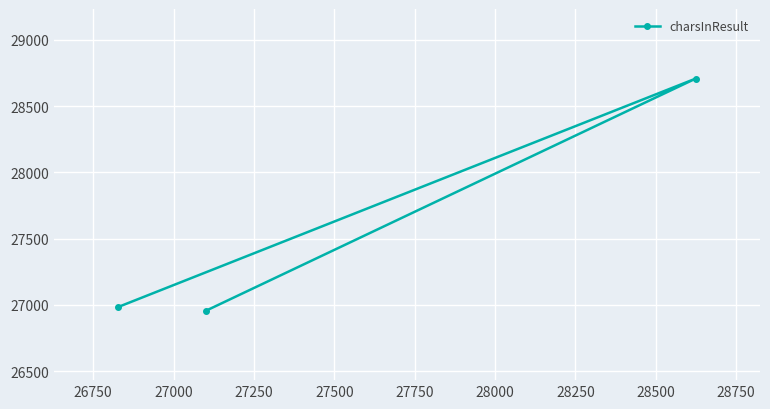

What is the average value?

27550